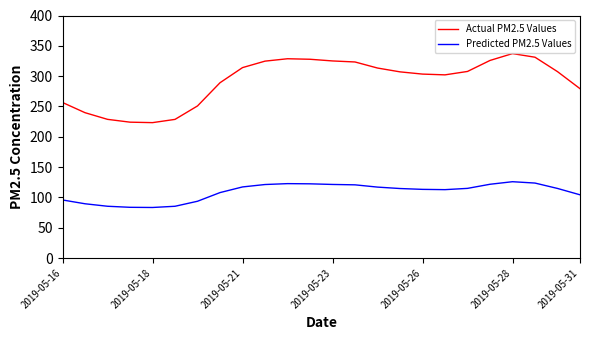

True or false: Actual PM2.5 Values and Predicted PM2.5 Values cross at least once.

False